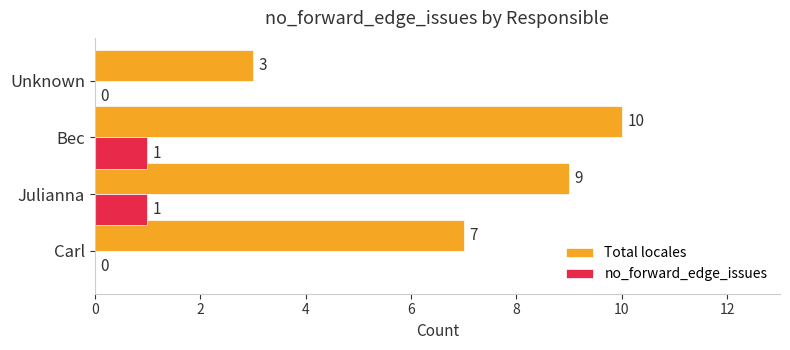

How many Total locales values are between 7 and 10?

3